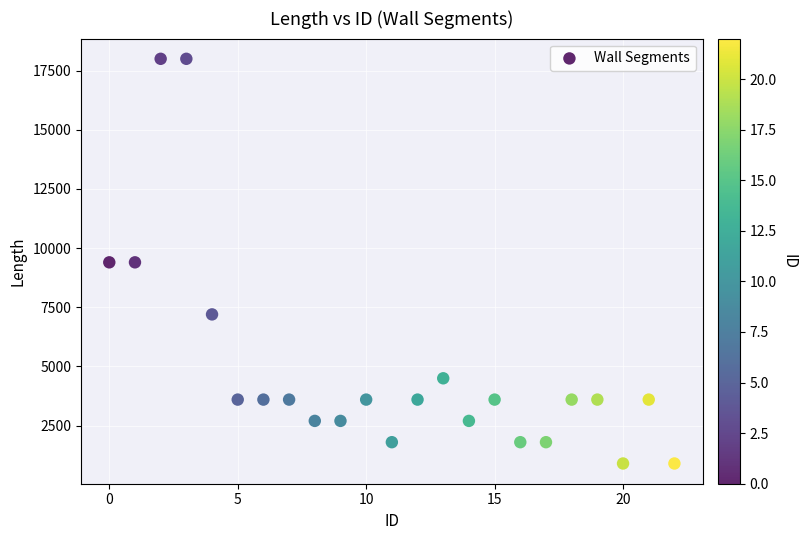

What is the range of Y values (max minus min)?

17100